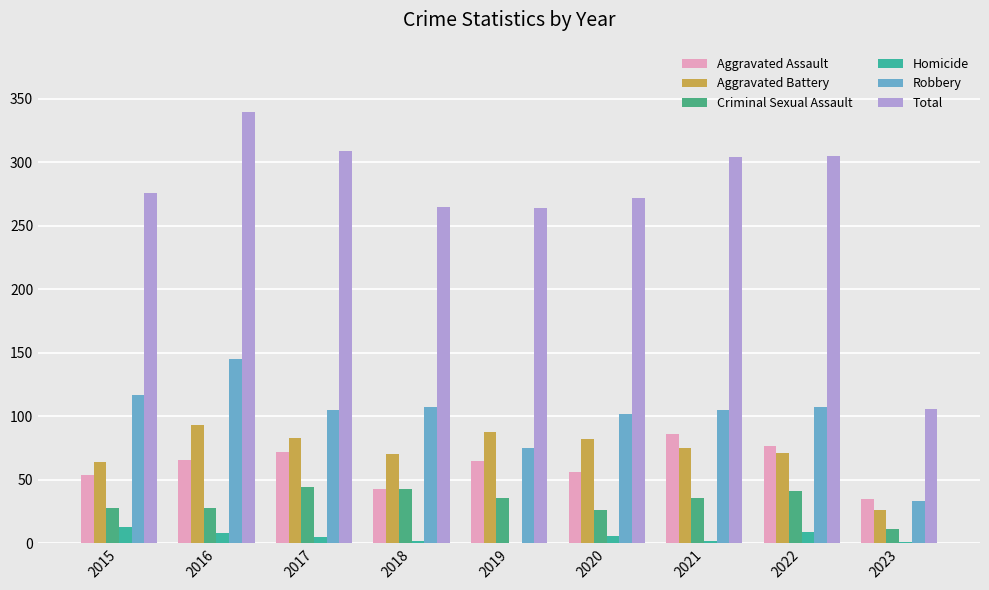

Does the chart contain stacked bars?

No